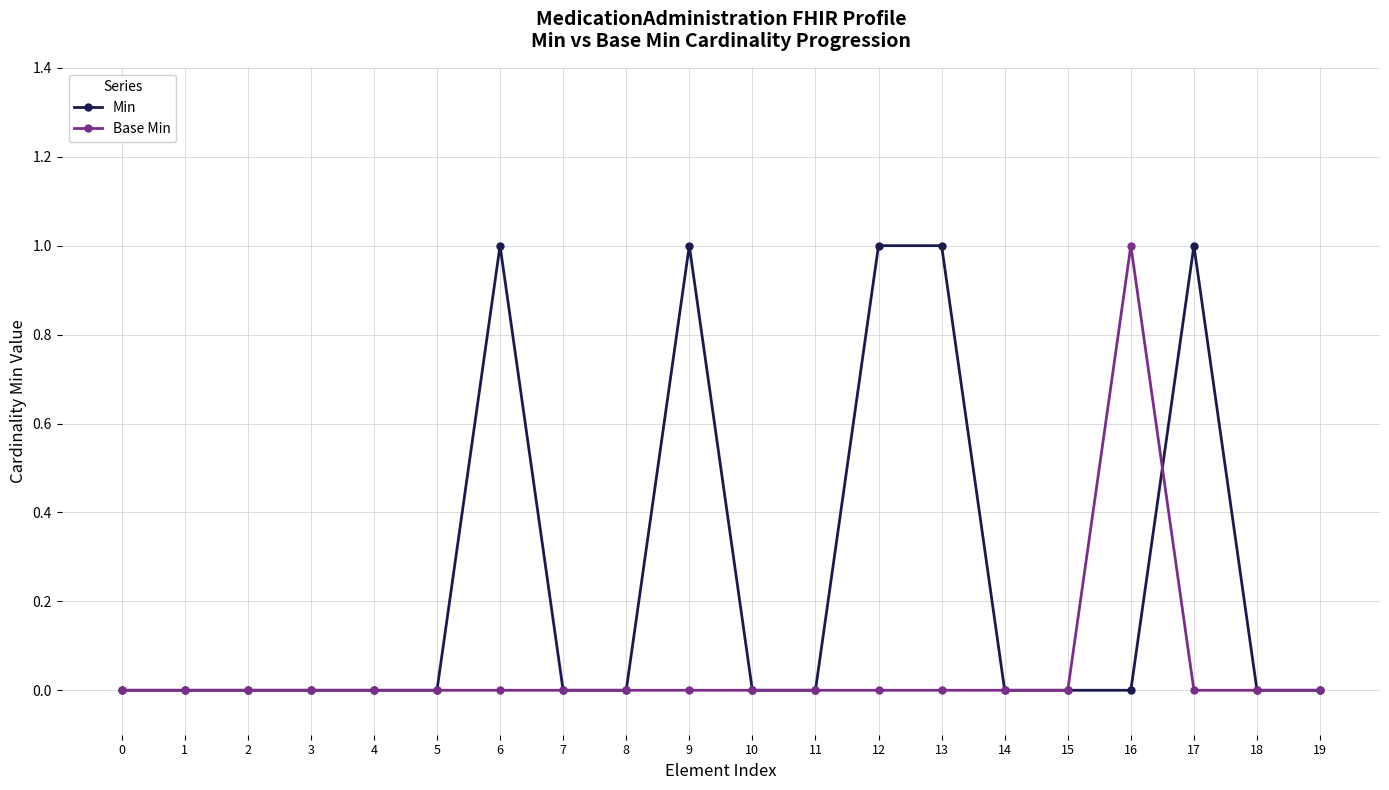

The value of Min at 13 is 0. True or false?

False